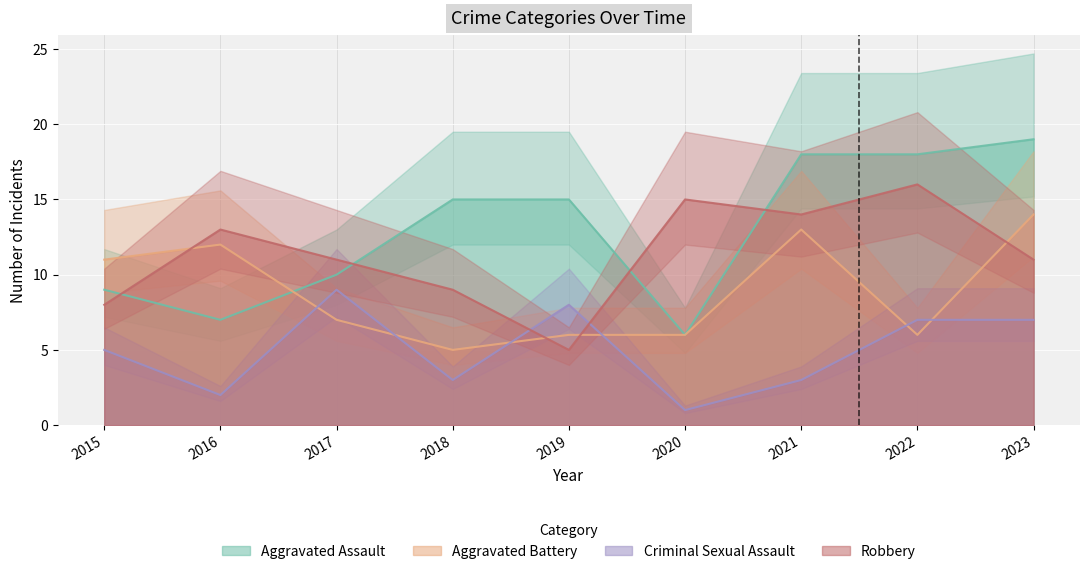

At which label does Aggravated Assault reach its peak?

2023